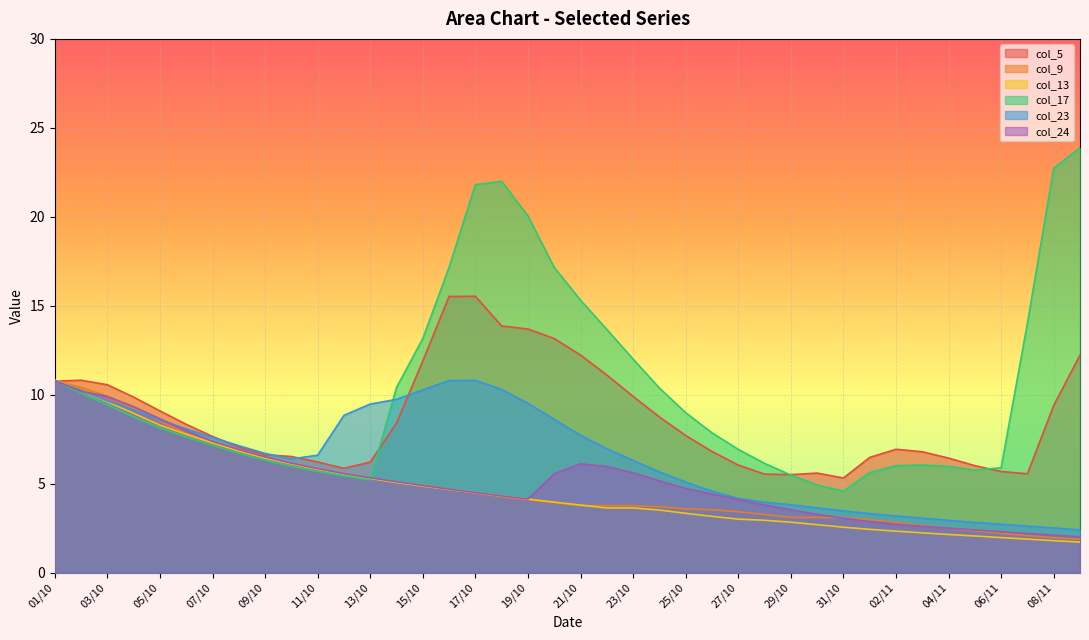

What position from the right is 06/11?

4